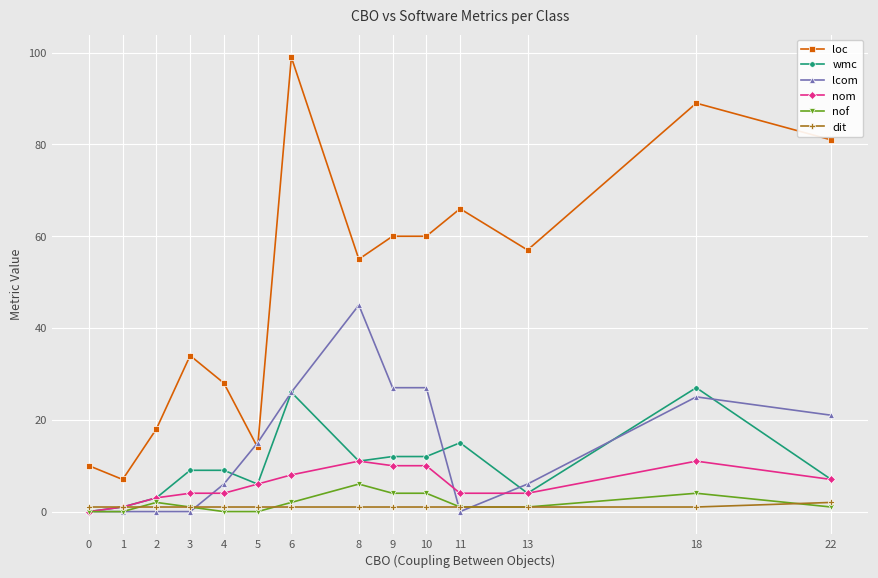

Which series changed the most between 0 and 9?

loc